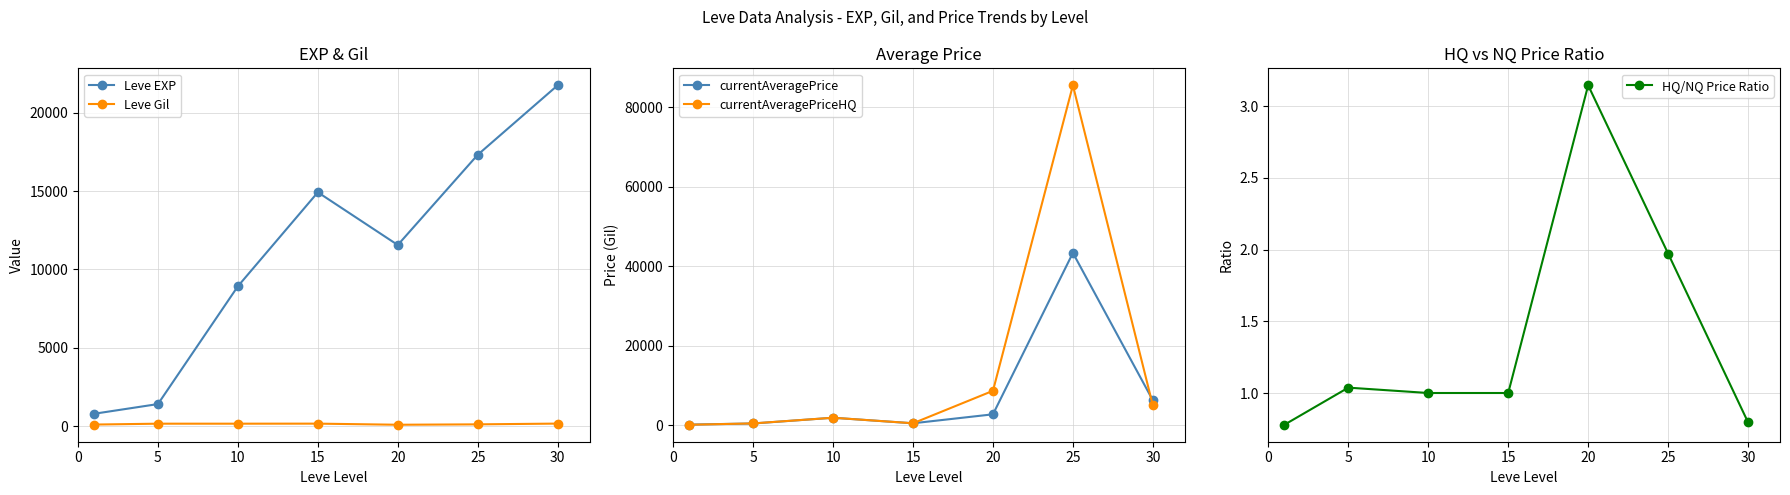

True or false: currentAveragePriceHQ has more than 2 interior local peaks.

False